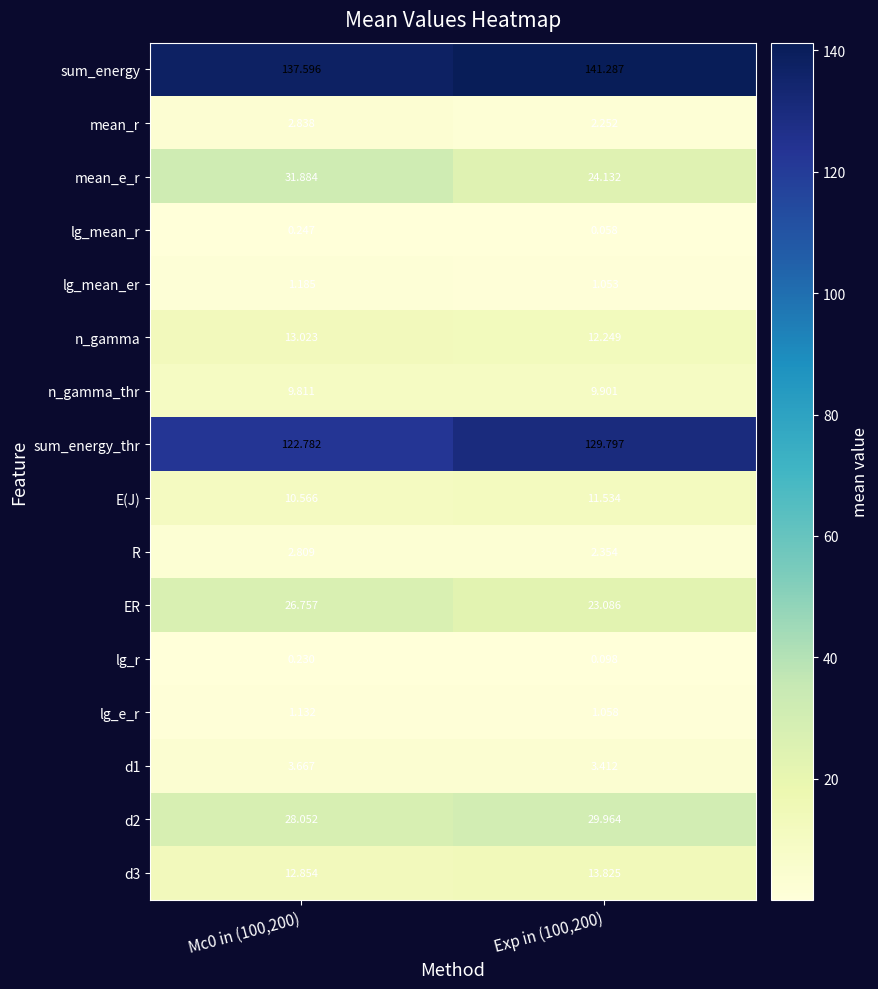

Which category has the highest value across all series?

Exp in (100,200)